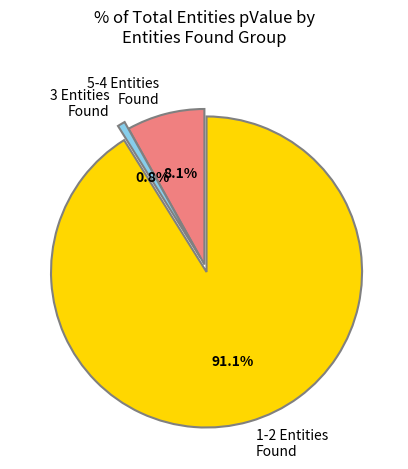

What is the smallest slice in the pie chart?

3 Entities Found